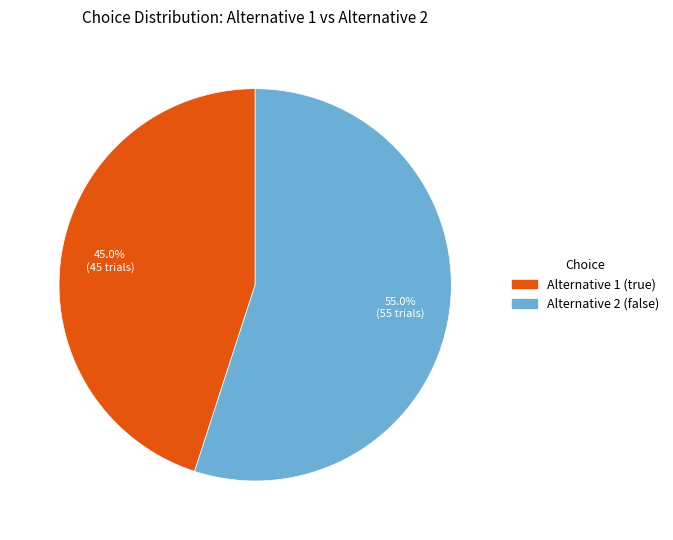

Is it true that Alternative 1 (true) is 35% of the pie?

False